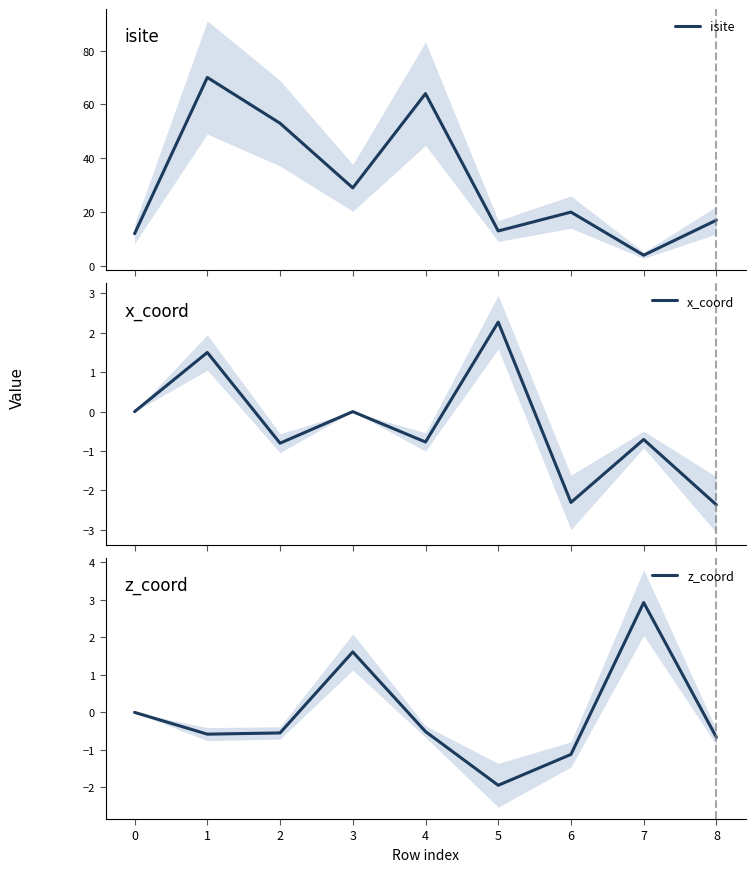

How many interior local peaks does the z_coord series have?

2